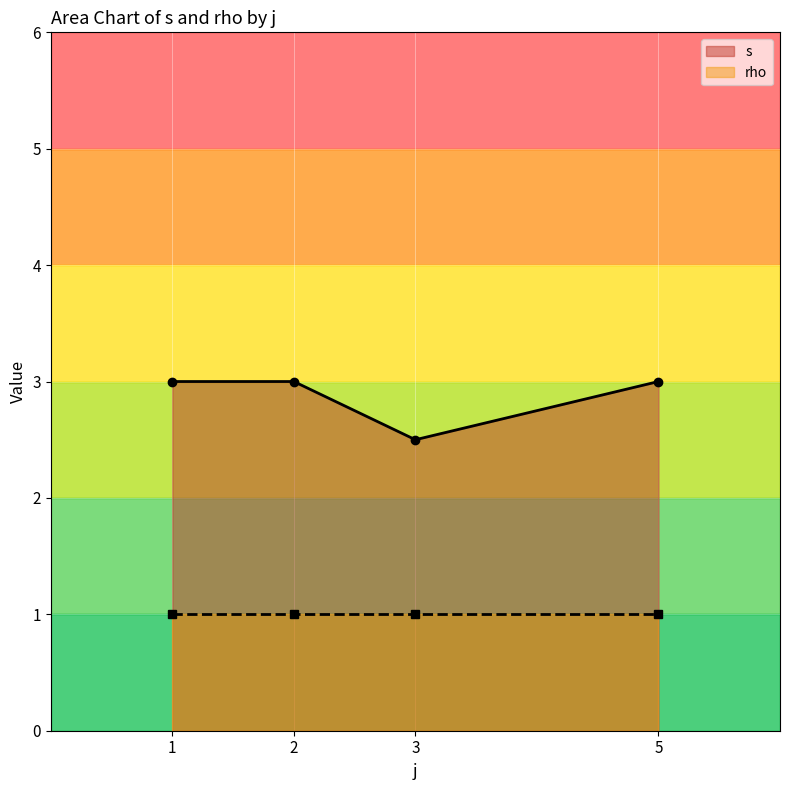

How many interior local valleys does the s series have?

1